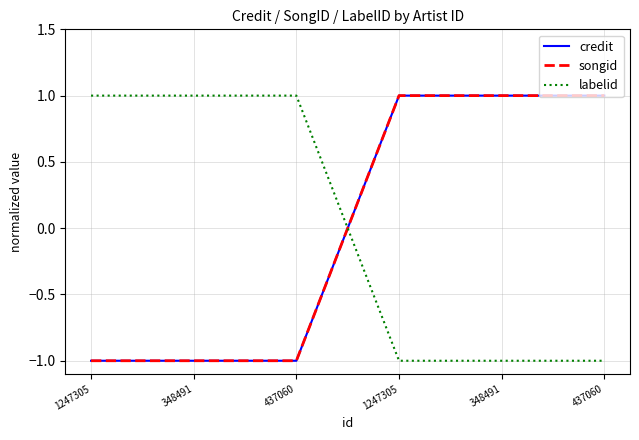

Does the chart display data point markers on the line(s)?

No